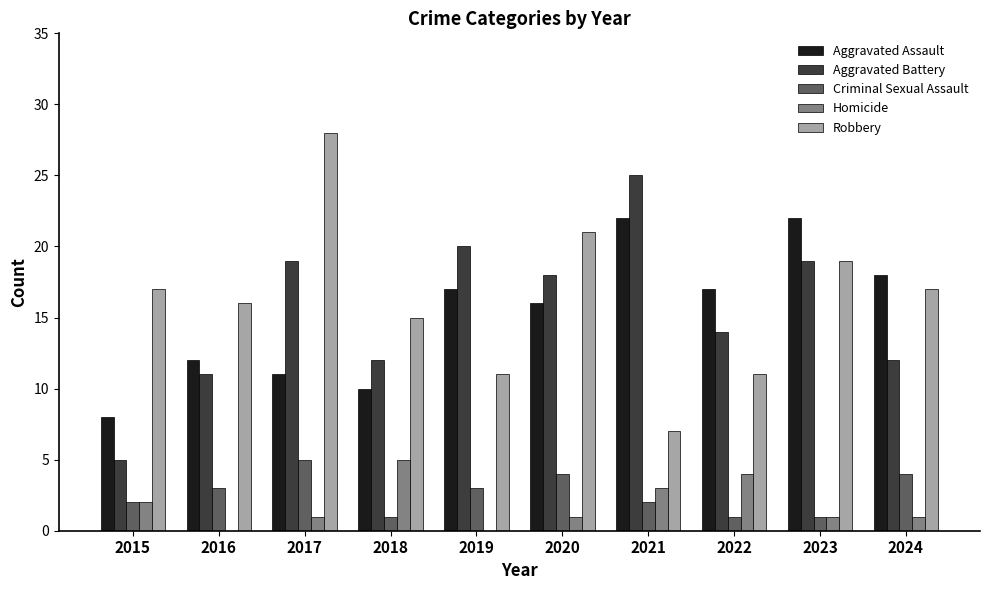

The Aggravated Battery series shows 17 at 2018. True or false?

False